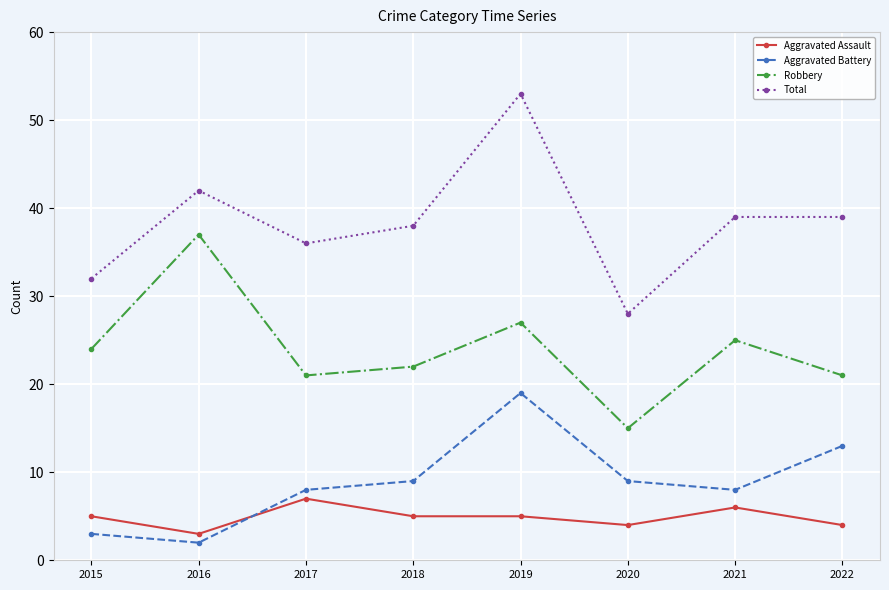

In Aggravated Battery, how many points are higher than both neighbors (excluding endpoints)?

1